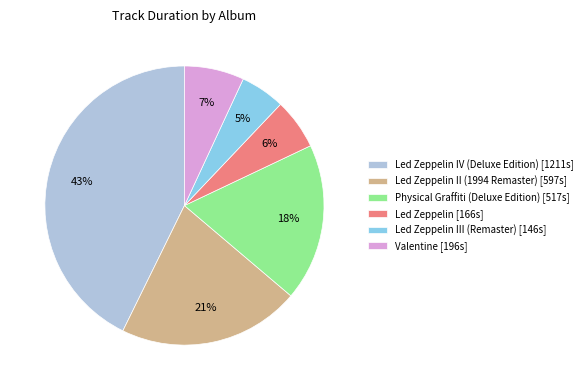

Does any single category account for the majority?

No